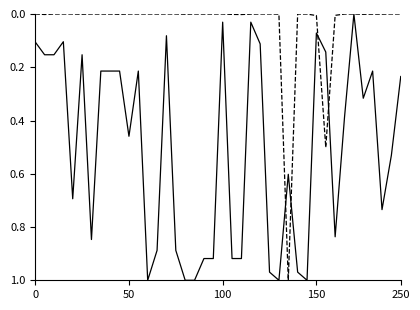

Does the chart have visible grid lines?

No